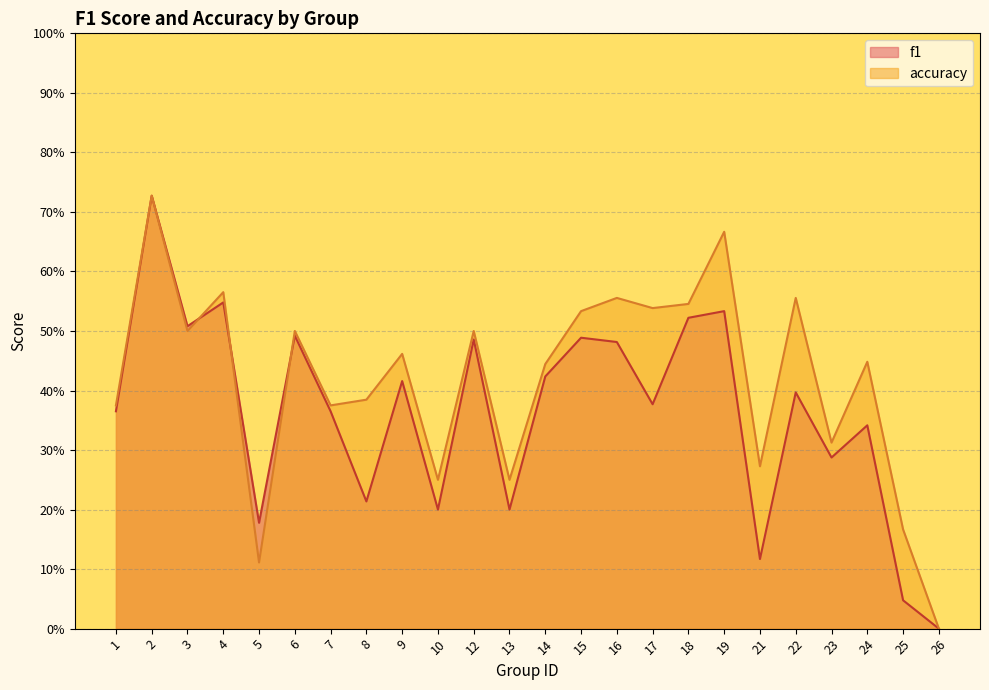

Which category has the lowest value in the f1 series?

26